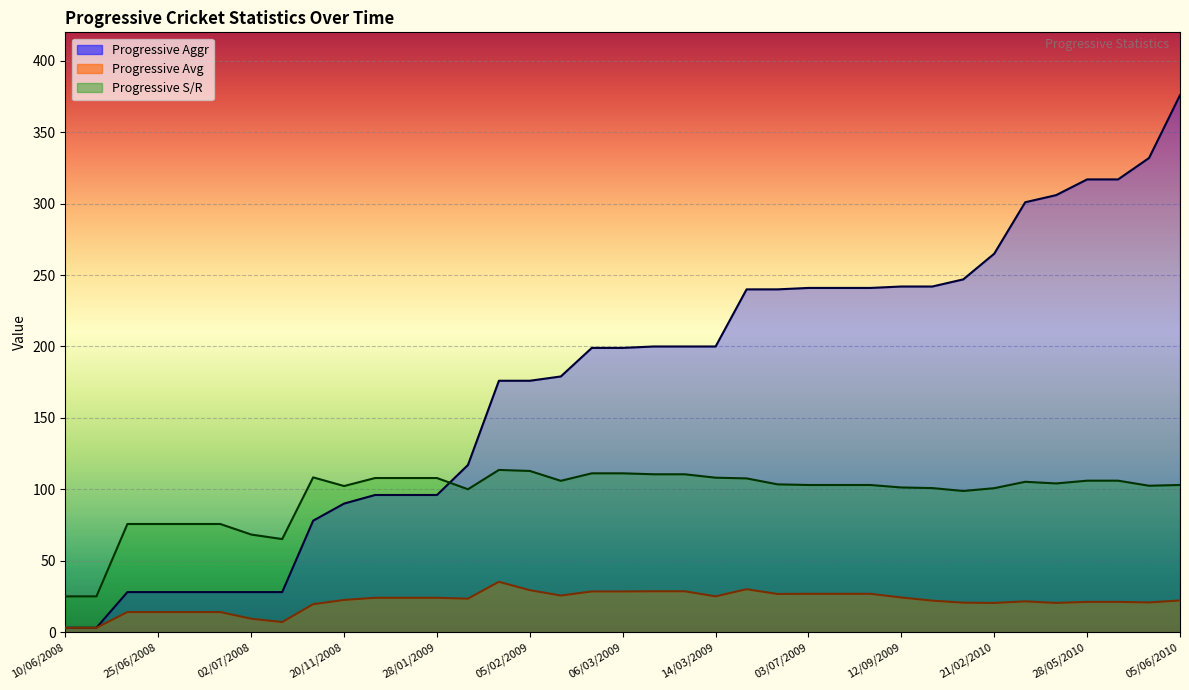

True or false: Progressive Aggr and Progressive Avg cross at least once.

False